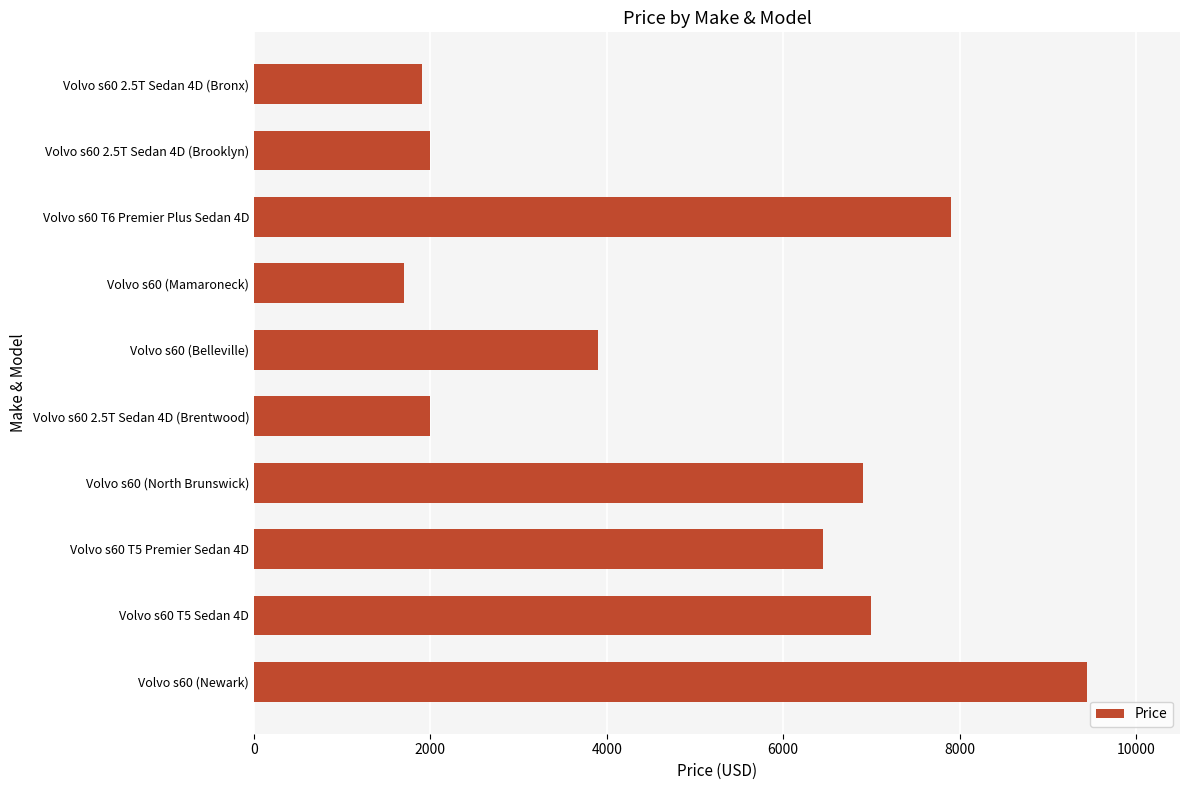

Reading top to bottom, transcribe all the data shown in this chart.

1900	2000	7900	1700	3900	2000	6900	6447	6995	9450